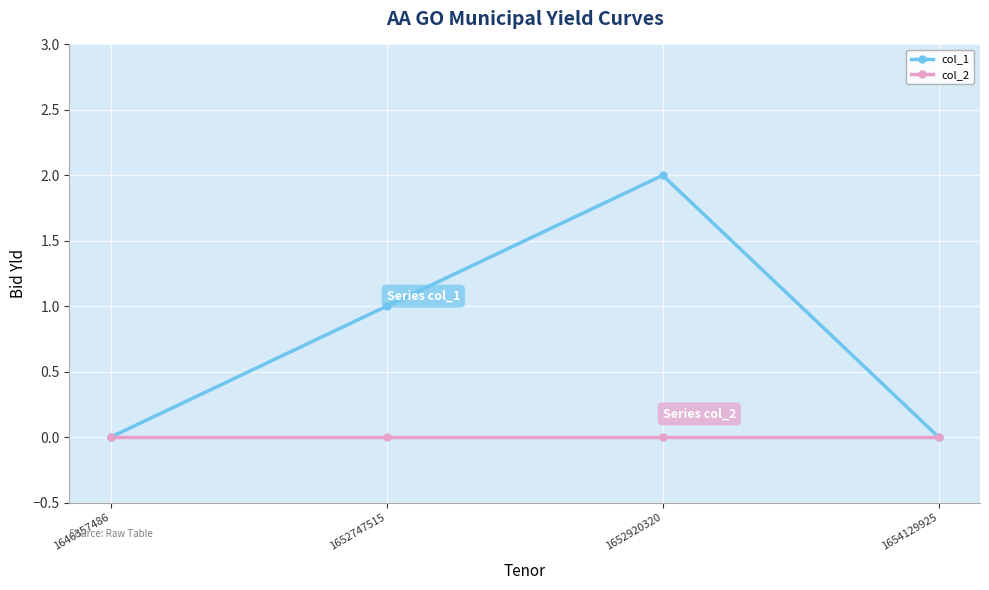

The value of col_1 at 1646357486 is -1. True or false?

False